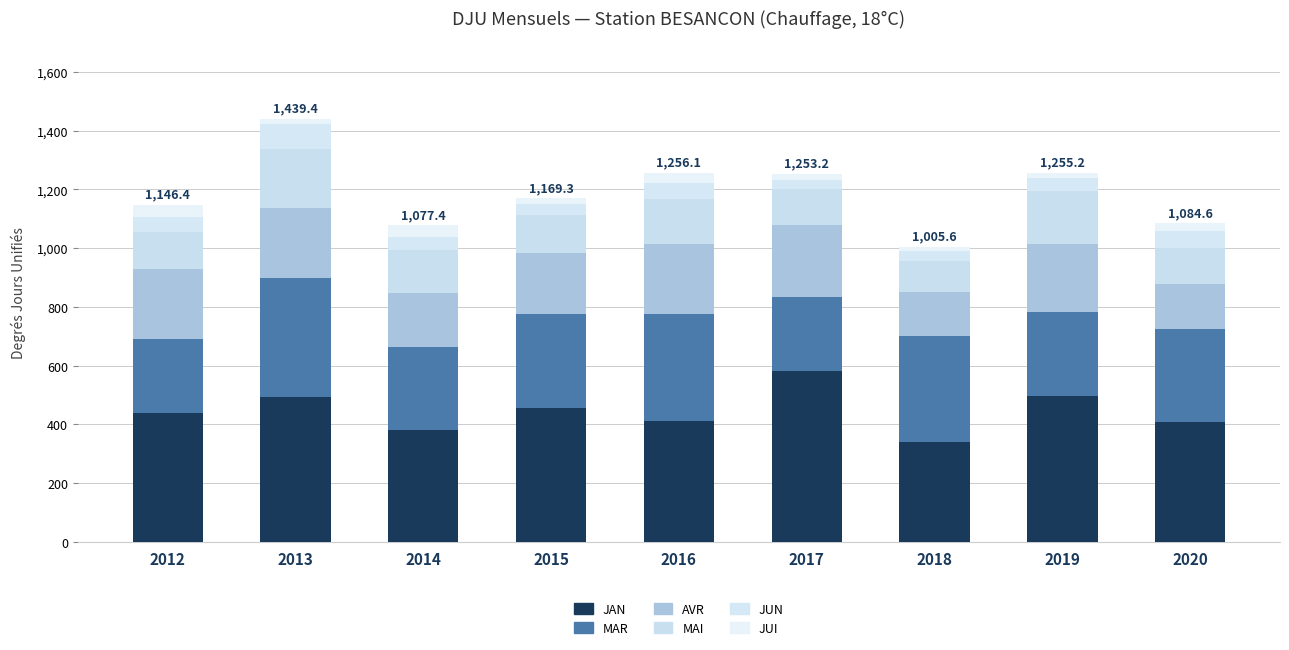

What is the approximate value of AVR at 2019?

229.9